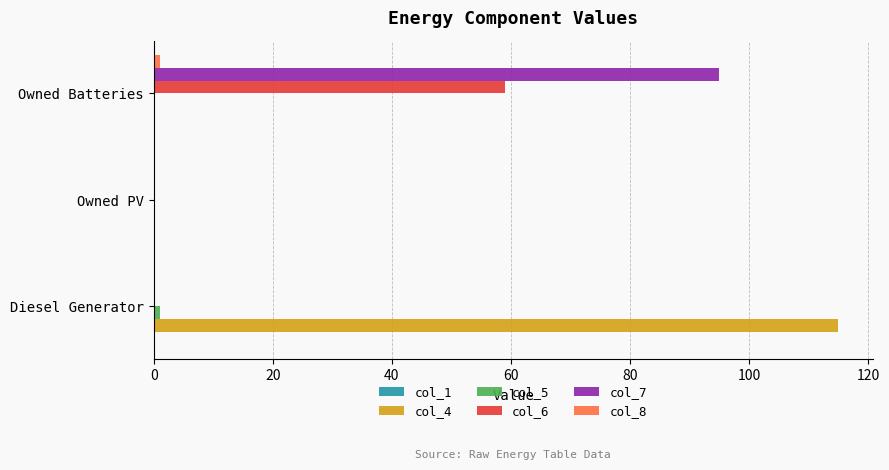

At which category is the sum across all series the highest?

Owned Batteries